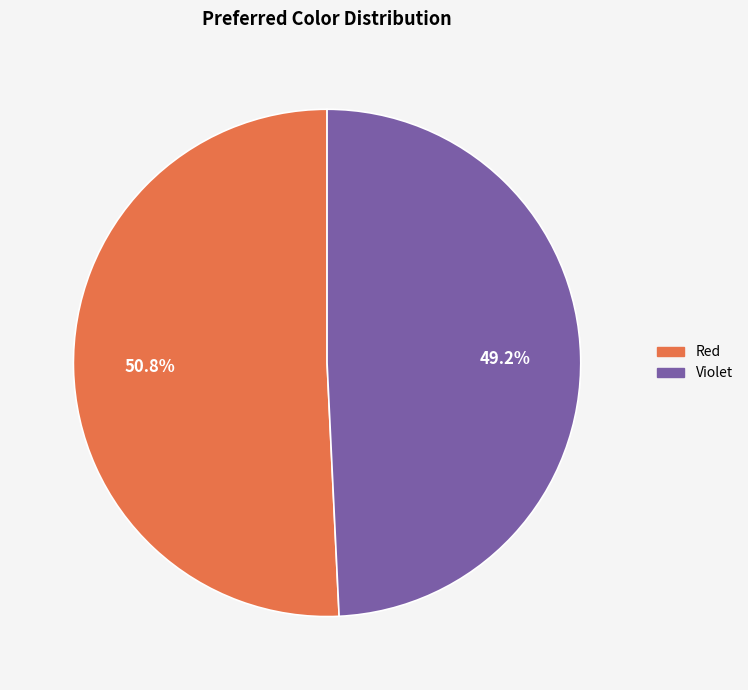

To the nearest percent, what is the difference between the largest and smallest slice percentages?

2%